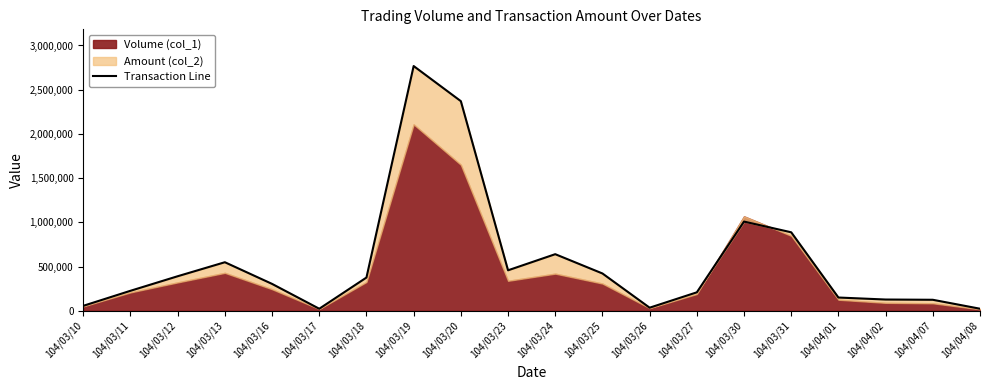

Rank the categories by value from lowest to highest.

104/03/17, 104/04/08, 104/03/26, 104/03/10, 104/04/07, 104/04/02, 104/04/01, 104/03/27, 104/03/11, 104/03/16, 104/03/18, 104/03/12, 104/03/25, 104/03/23, 104/03/13, 104/03/24, 104/03/31, 104/03/30, 104/03/20, 104/03/19